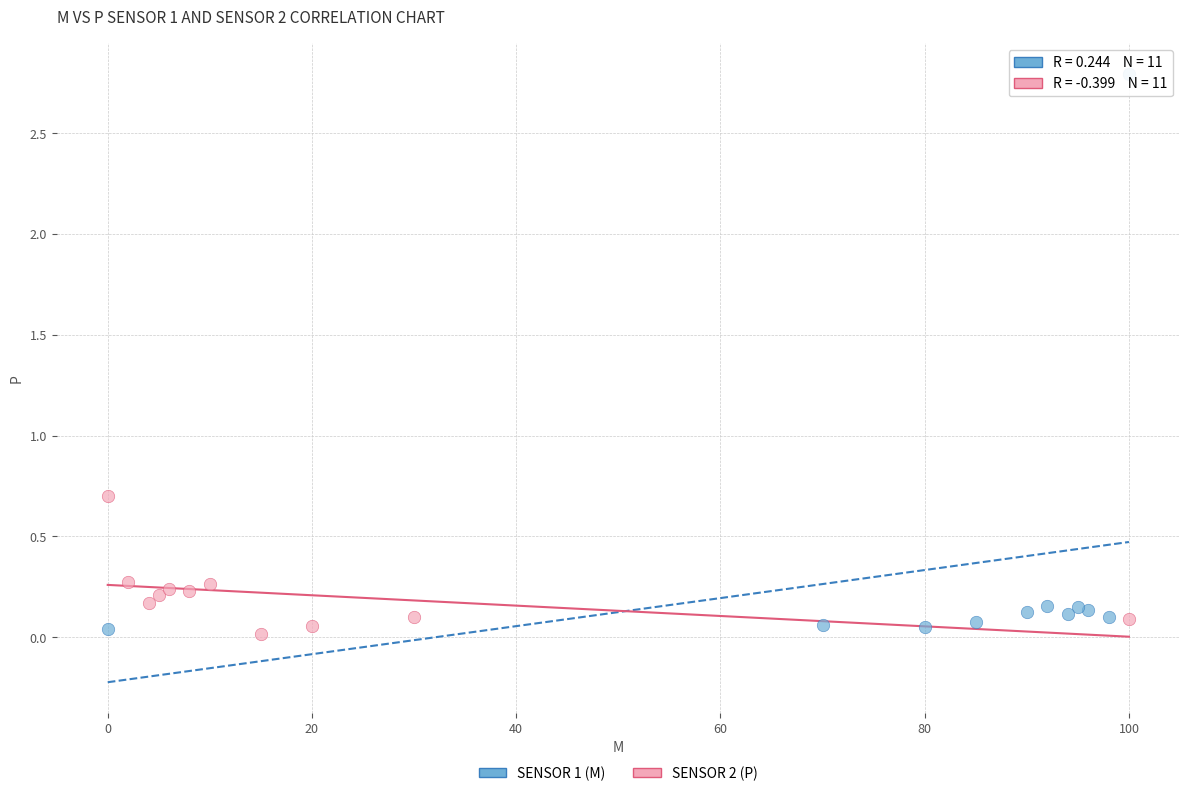

Which series contains the highest Y value?

SENSOR 1 (M)